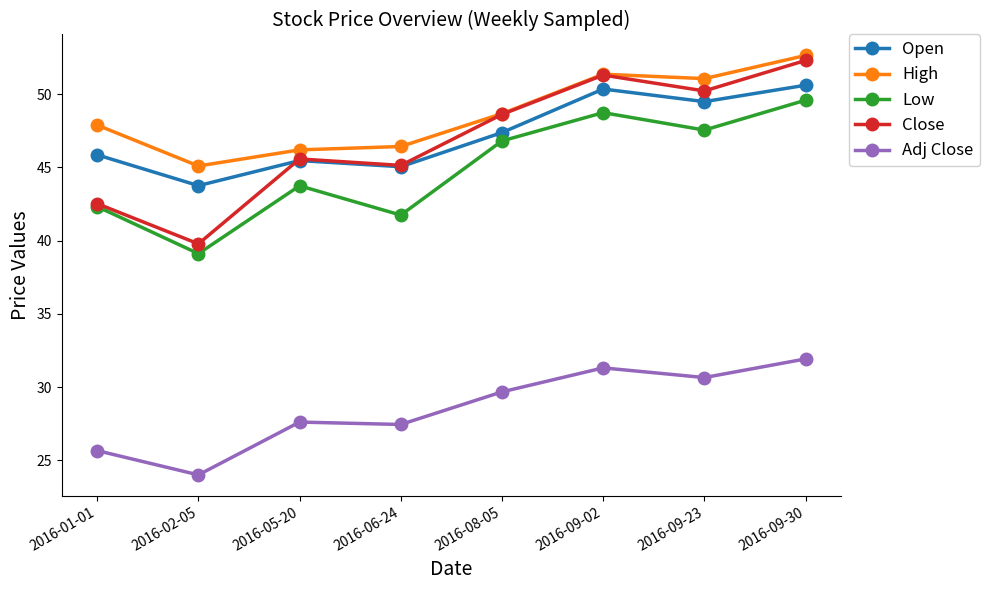

True or false: Close has more than 0 points higher than both neighbors.

True